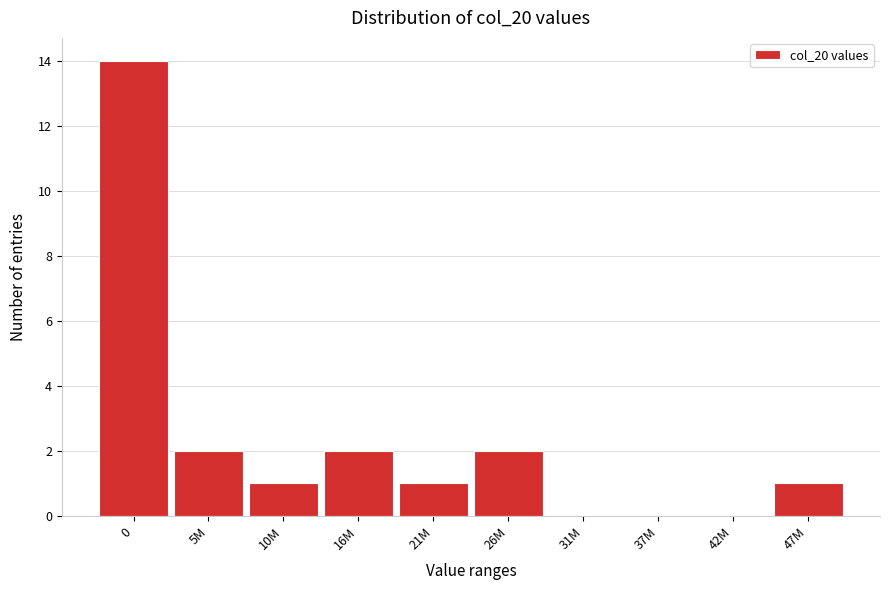

Reading left to right, transcribe all the data shown in this chart.

0=14	5M=2	10M=1	16M=2	21M=1	26M=2	31M=0	37M=0	42M=0	47M=1